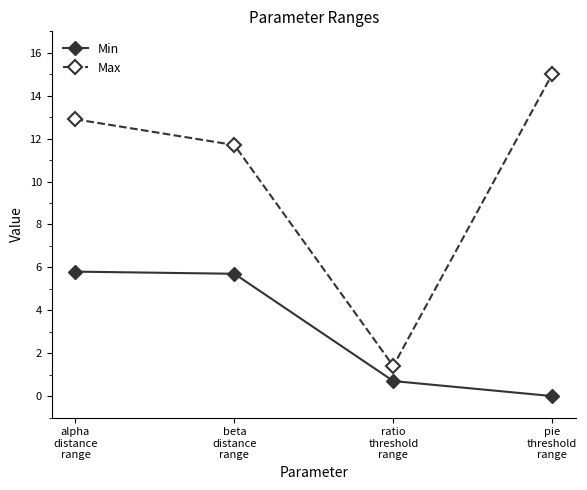

Rank the series by their average value, from lowest to highest.

Min, Max